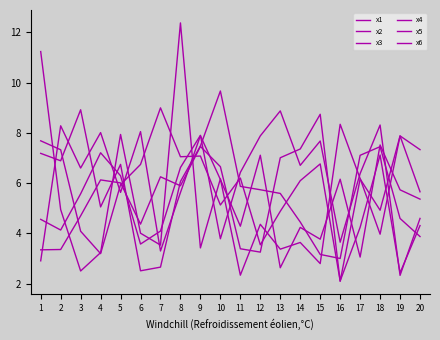

How many lines are shown in the chart?

6